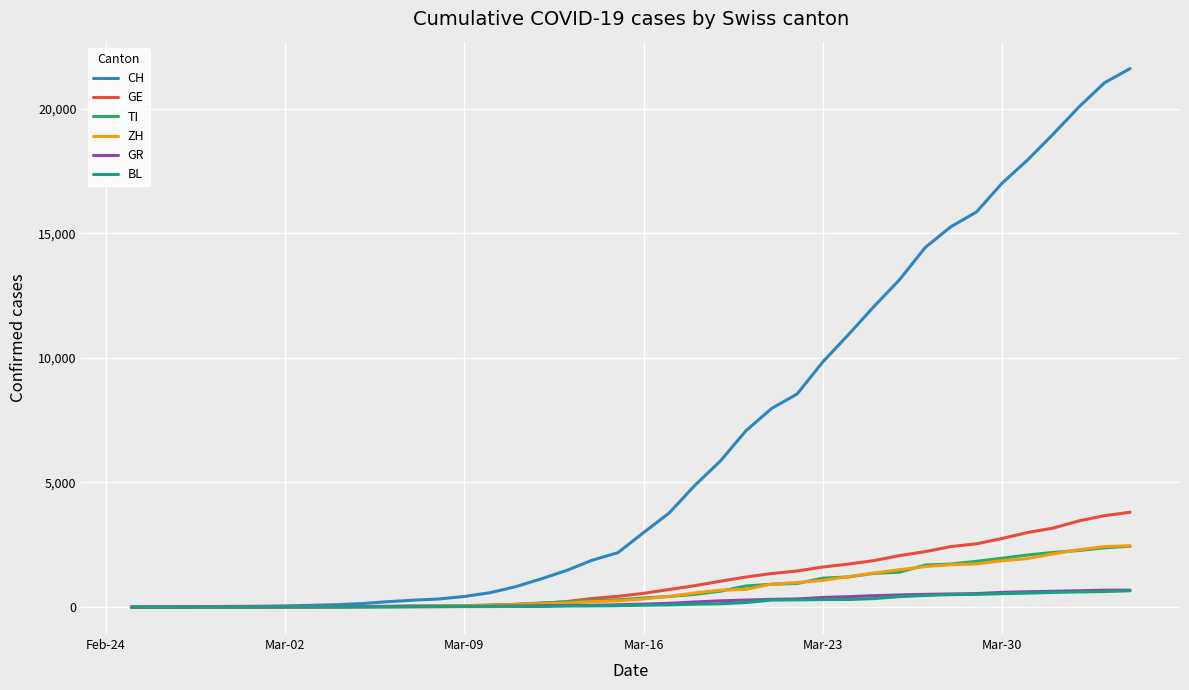

What is the maximum value for ZH?

2461